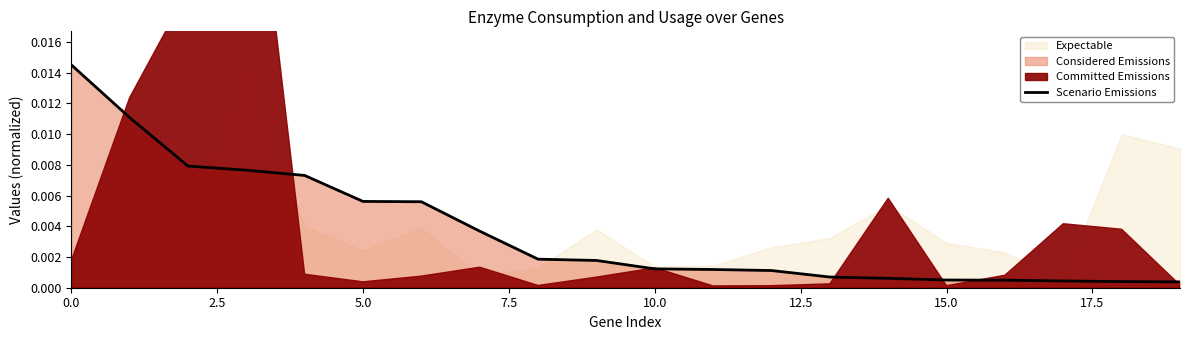

What is the sum of all values?

0.1